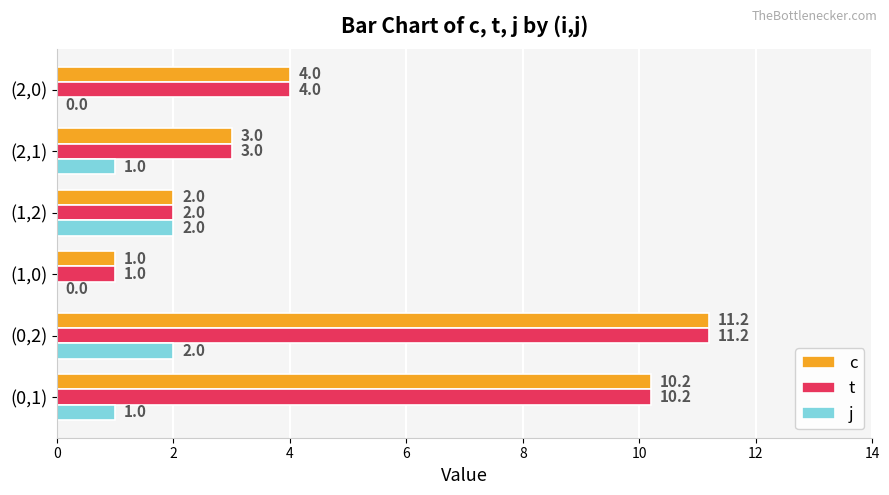

Is it true that t equals 4.0 at (2,0)?

True